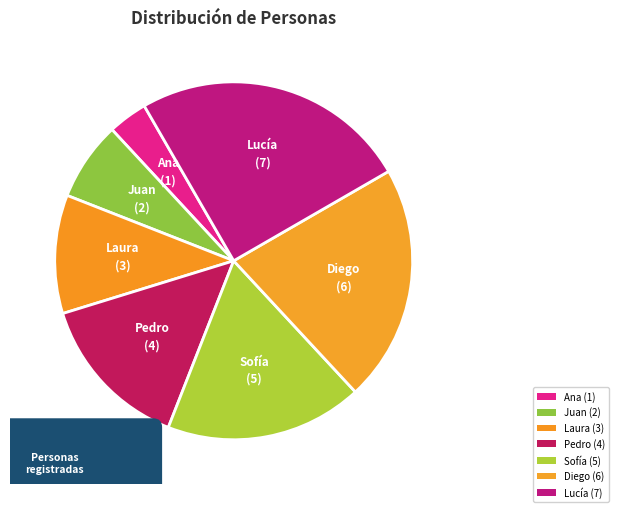

How much of the chart is everything except Lucía?

75.0%